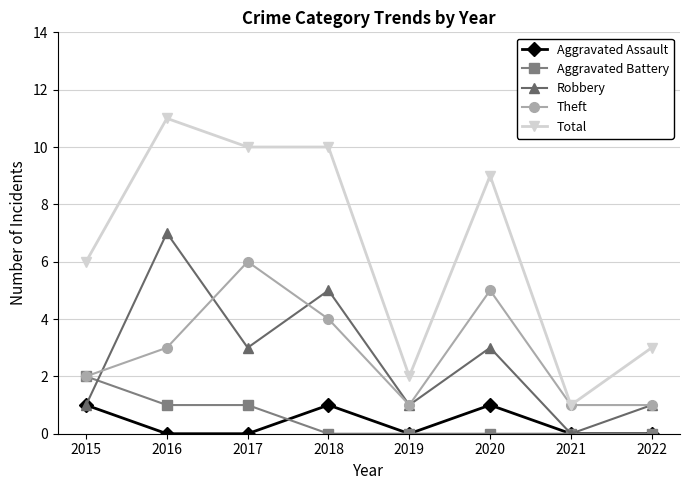

True or false: Aggravated Battery and Total cross at least once.

False